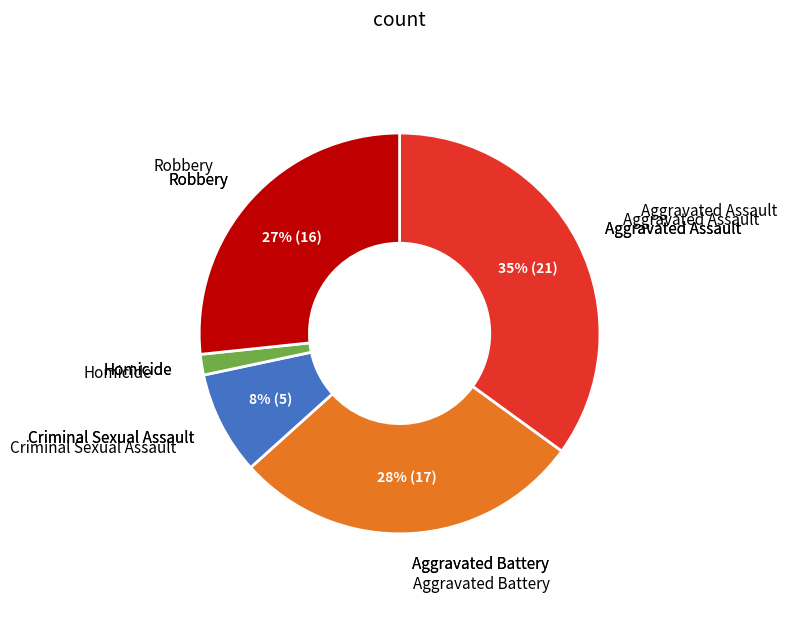

Does any single category account for the majority?

No